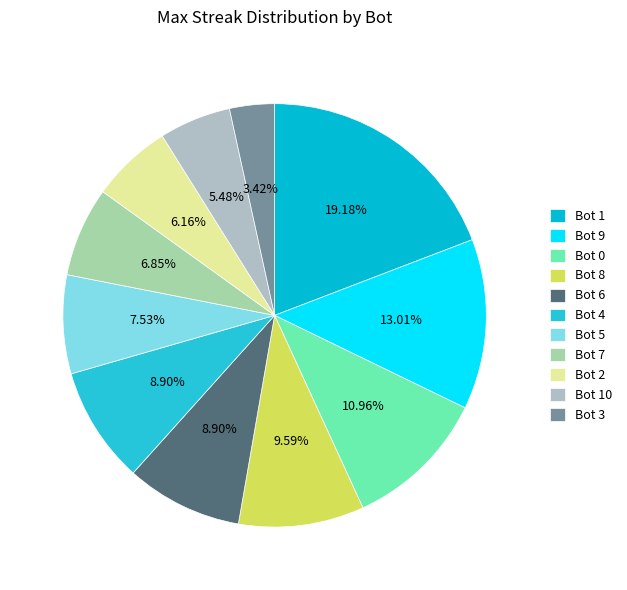

Which slice is the largest?

Bot 1